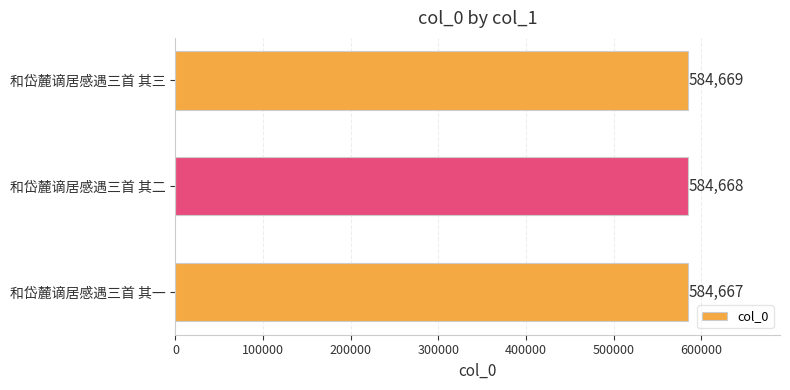

The value at 和岱麓谪居感遇三首 其二 is 584668. True or false?

True